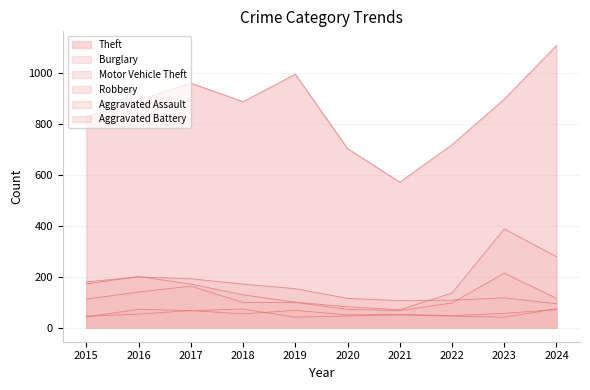

What is the difference between the second highest and minimum values in the Theft series?

424